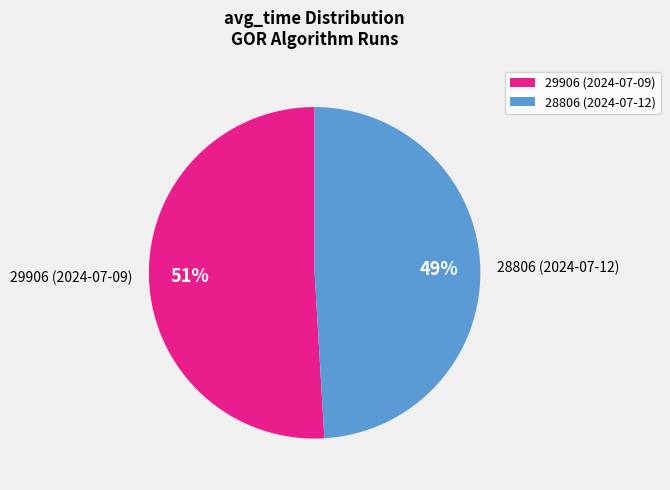

What is the largest slice in the pie chart?

29906 (2024-07-09)